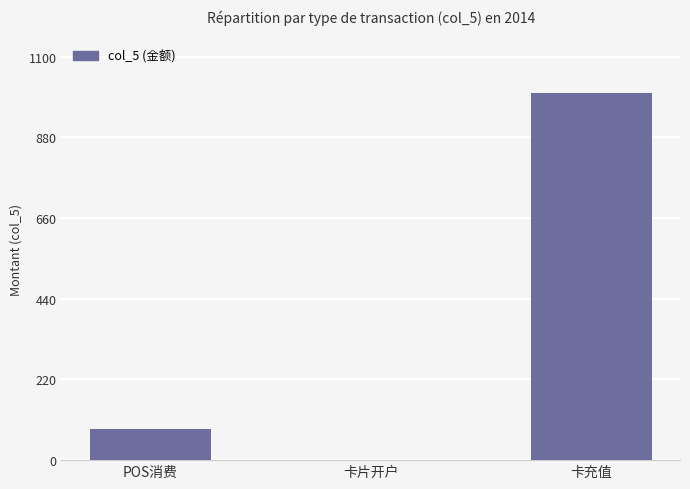

Where does the data first go above 85?

POS消费